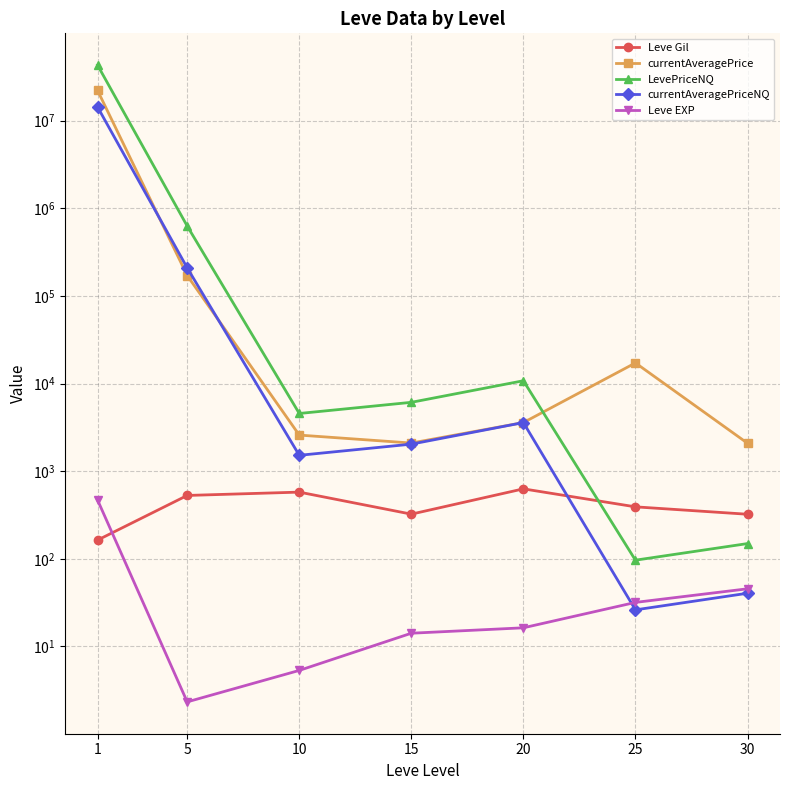

Where is the first local maximum for Leve Gil?

10